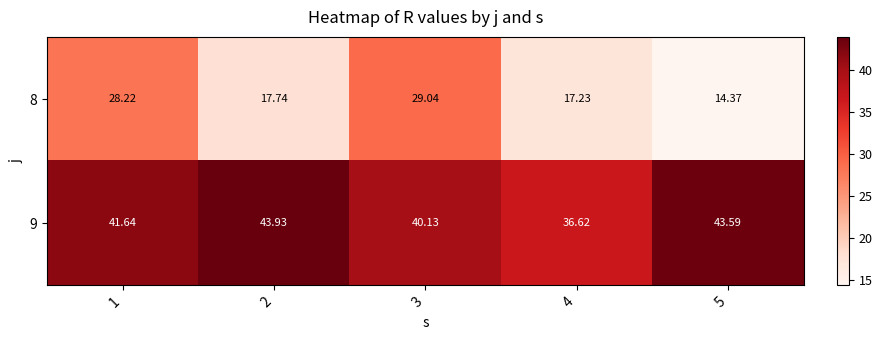

Which series has the largest total across all categories?

9